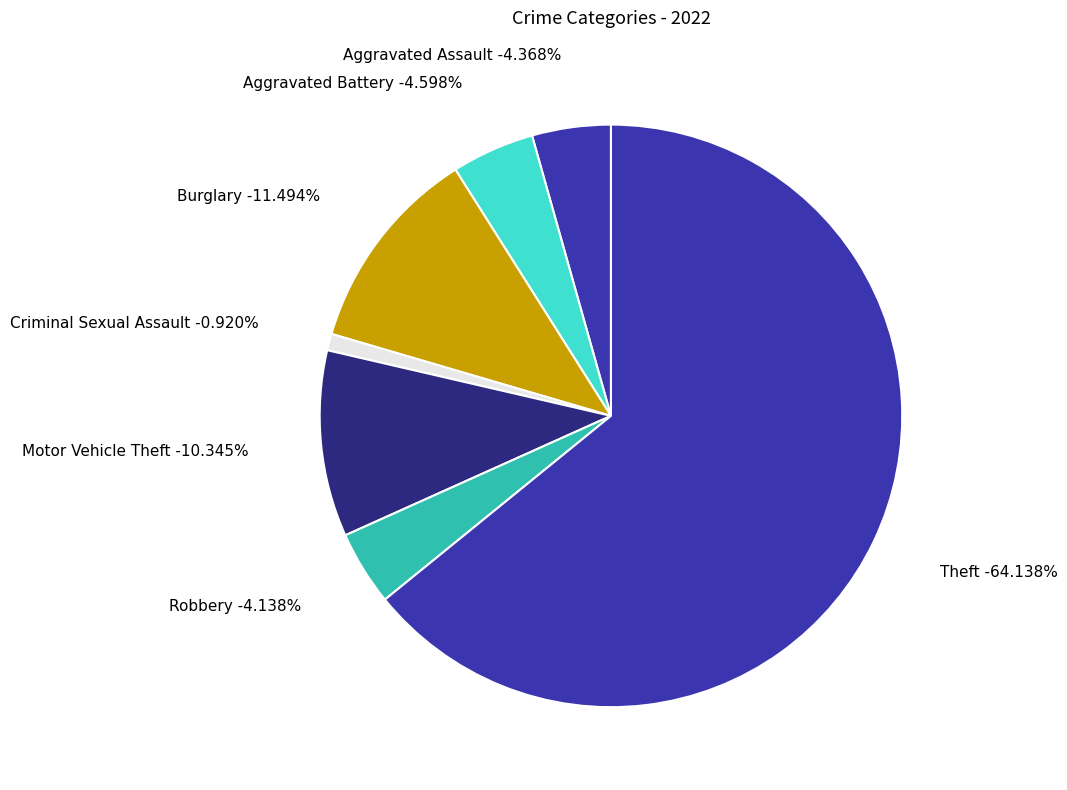

To the nearest percent, what is the combined percentage of Aggravated Assault and Motor Vehicle Theft?

15%